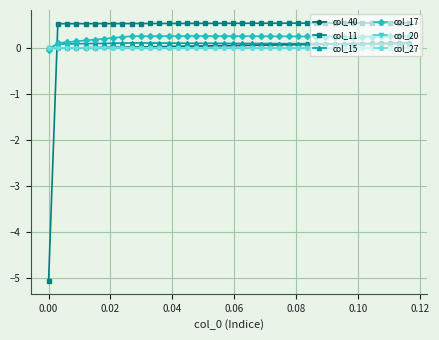

How many values in col_11 are below zero?

1